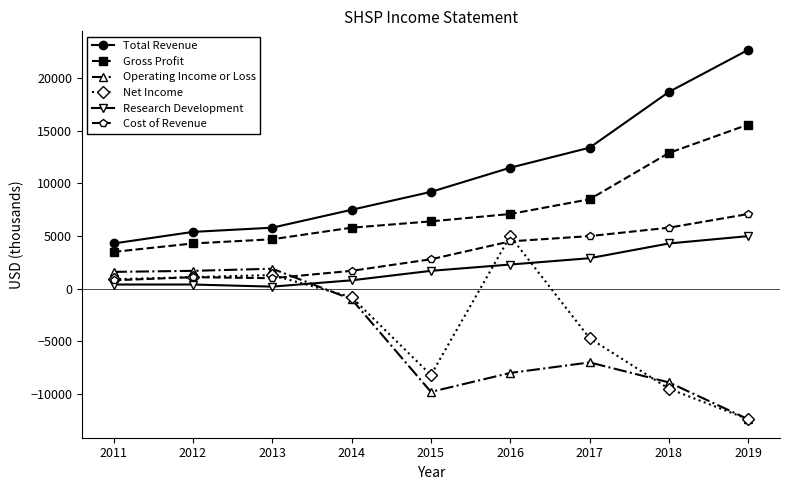

What is the value of the Total Revenue point at the 7th from the left?

13400